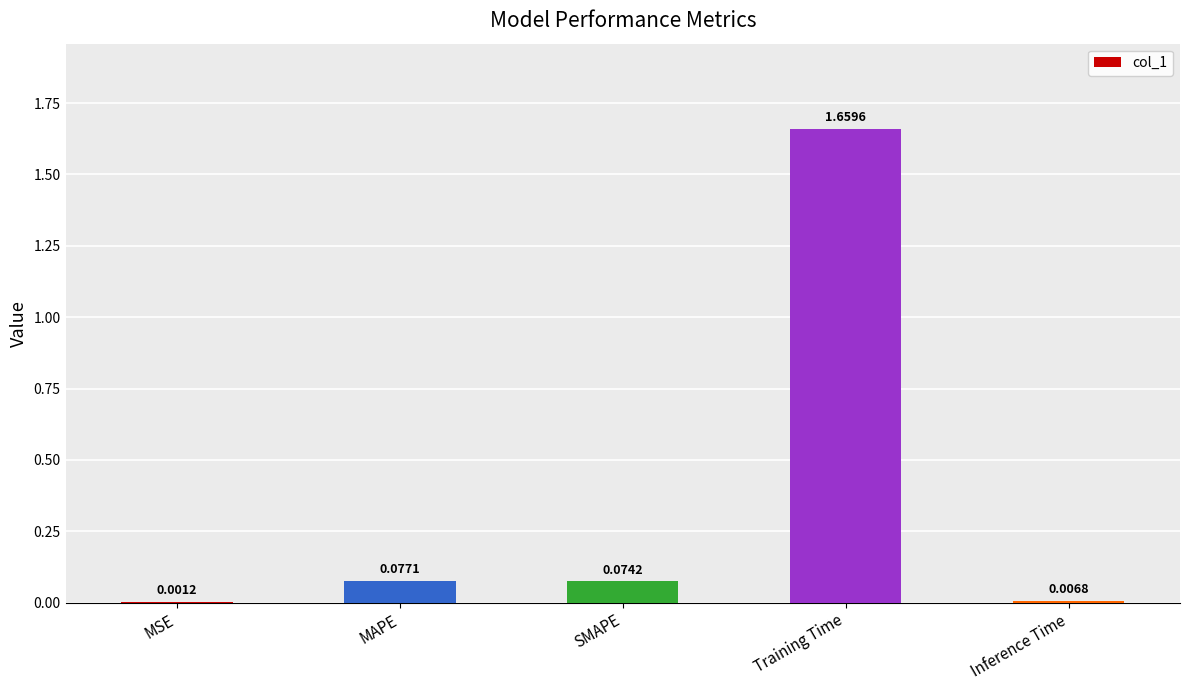

Which category has the highest value across all series?

Training Time